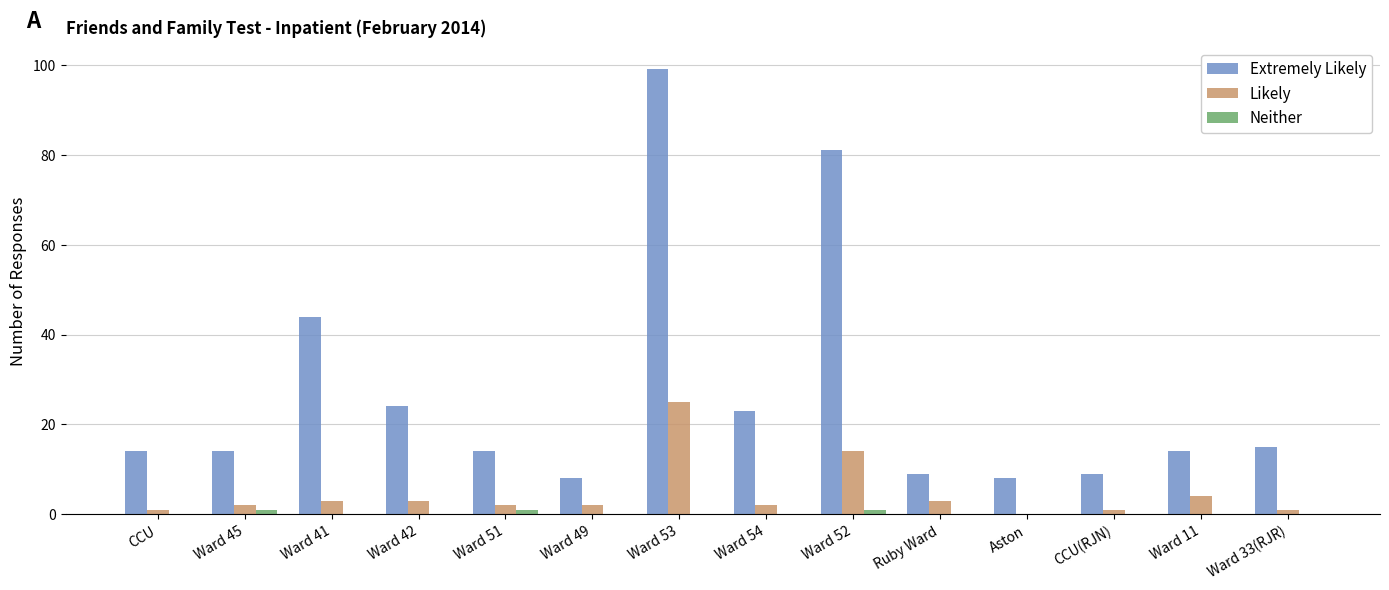

Between Ward 41 and Ward 54, which series saw the biggest shift?

Extremely Likely